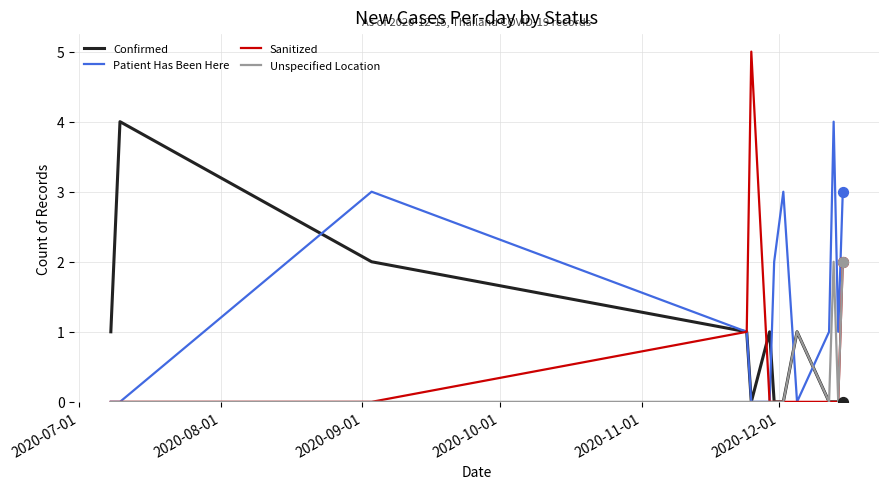

What are all the series names shown in the legend?

Confirmed, Patient Has Been Here, Sanitized, Unspecified Location